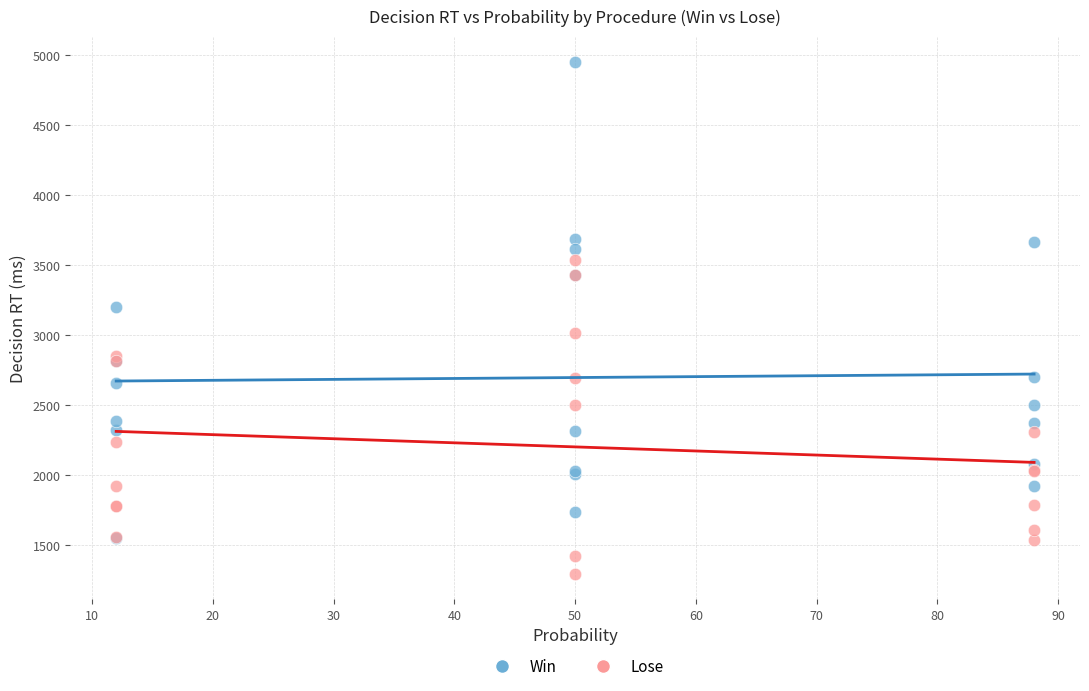

Which series has the widest spread of Y values?

Win